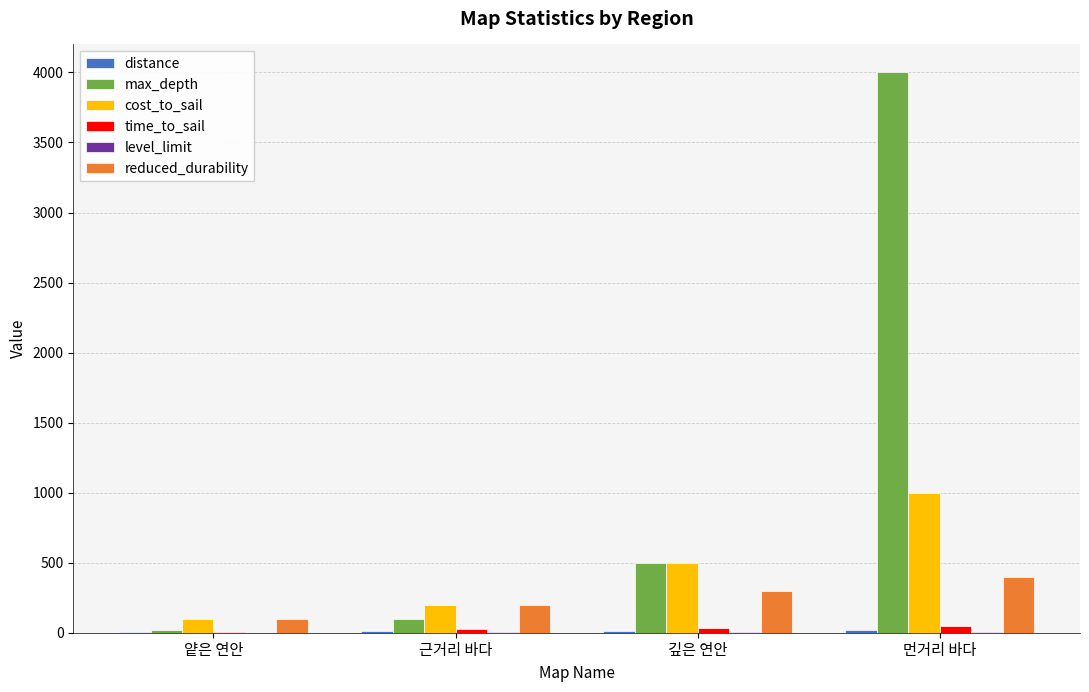

At which category does the chart reach its peak across all series?

먼거리 바다